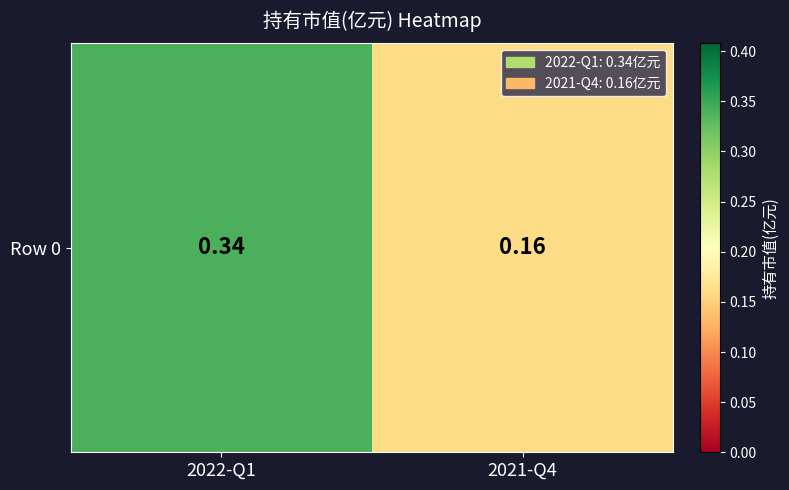

Between 2022-Q1 and 2021-Q4, which is larger?

2022-Q1